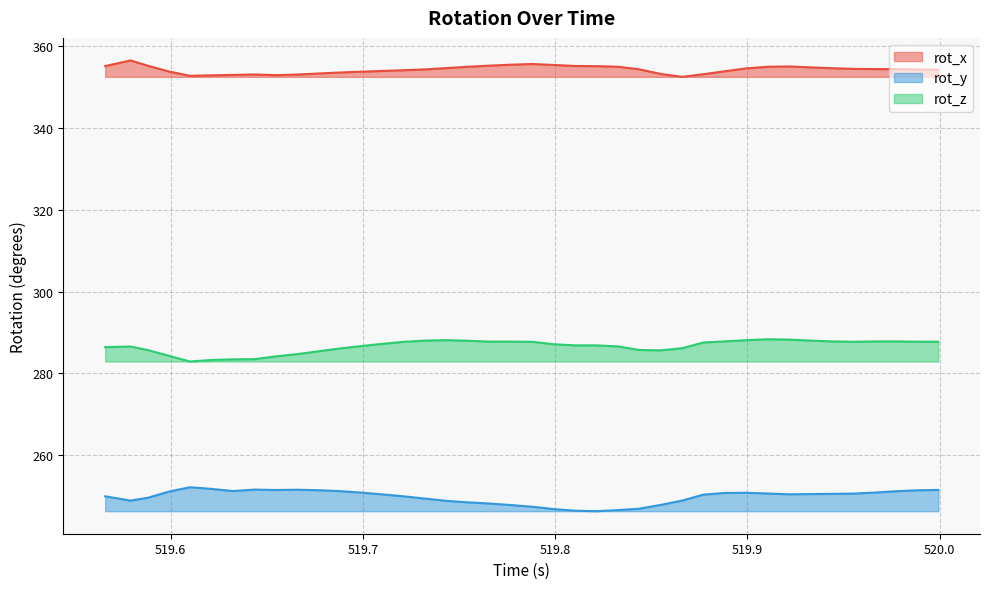

True or false: rot_y and rot_z cross at least once.

False